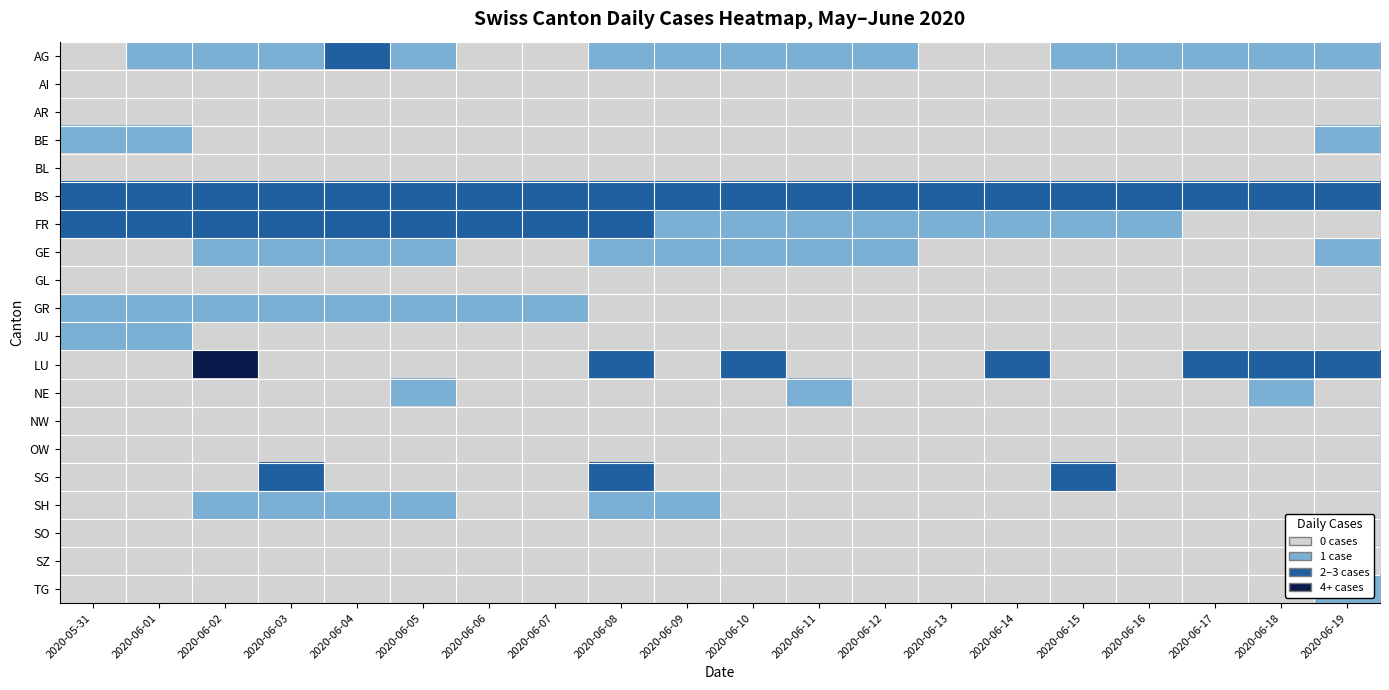

Reading left to right, extract all data points from this chart.

AG: 2020-05-31=0	2020-06-01=1	2020-06-02=1	2020-06-03=1	2020-06-04=2	2020-06-05=1	2020-06-06=0	2020-06-07=0	2020-06-08=1	2020-06-09=1	2020-06-10=1	2020-06-11=1	2020-06-12=1	2020-06-13=0	2020-06-14=0	2020-06-15=1	2020-06-16=1	2020-06-17=1	2020-06-18=1	2020-06-19=1
AI: 2020-05-31=0	2020-06-01=0	2020-06-02=0	2020-06-03=0	2020-06-04=0	2020-06-05=0	2020-06-06=0	2020-06-07=0	2020-06-08=0	2020-06-09=0	2020-06-10=0	2020-06-11=0	2020-06-12=0	2020-06-13=0	2020-06-14=0	2020-06-15=0	2020-06-16=0	2020-06-17=0	2020-06-18=0	2020-06-19=0
AR: 2020-05-31=0	2020-06-01=0	2020-06-02=0	2020-06-03=0	2020-06-04=0	2020-06-05=0	2020-06-06=0	2020-06-07=0	2020-06-08=0	2020-06-09=0	2020-06-10=0	2020-06-11=0	2020-06-12=0	2020-06-13=0	2020-06-14=0	2020-06-15=0	2020-06-16=0	2020-06-17=0	2020-06-18=0	2020-06-19=0
BE: 2020-05-31=1	2020-06-01=1	2020-06-02=0	2020-06-03=0	2020-06-04=0	2020-06-05=0	2020-06-06=0	2020-06-07=0	2020-06-08=0	2020-06-09=0	2020-06-10=0	2020-06-11=0	2020-06-12=0	2020-06-13=0	2020-06-14=0	2020-06-15=0	2020-06-16=0	2020-06-17=0	2020-06-18=0	2020-06-19=1
BL: 2020-05-31=0	2020-06-01=0	2020-06-02=0	2020-06-03=0	2020-06-04=0	2020-06-05=0	2020-06-06=0	2020-06-07=0	2020-06-08=0	2020-06-09=0	2020-06-10=0	2020-06-11=0	2020-06-12=0	2020-06-13=0	2020-06-14=0	2020-06-15=0	2020-06-16=0	2020-06-17=0	2020-06-18=0	2020-06-19=0
BS: 2020-05-31=3	2020-06-01=3	2020-06-02=3	2020-06-03=3	2020-06-04=3	2020-06-05=3	2020-06-06=3	2020-06-07=3	2020-06-08=3	2020-06-09=3	2020-06-10=3	2020-06-11=2	2020-06-12=2	2020-06-13=2	2020-06-14=2	2020-06-15=2	2020-06-16=2	2020-06-17=2	2020-06-18=2	2020-06-19=2
FR: 2020-05-31=3	2020-06-01=3	2020-06-02=3	2020-06-03=3	2020-06-04=3	2020-06-05=2	2020-06-06=2	2020-06-07=2	2020-06-08=2	2020-06-09=1	2020-06-10=1	2020-06-11=1	2020-06-12=1	2020-06-13=1	2020-06-14=1	2020-06-15=1	2020-06-16=1	2020-06-17=0	2020-06-18=0	2020-06-19=0
GE: 2020-05-31=0	2020-06-01=0	2020-06-02=1	2020-06-03=1	2020-06-04=1	2020-06-05=1	2020-06-06=0	2020-06-07=0	2020-06-08=1	2020-06-09=1	2020-06-10=1	2020-06-11=1	2020-06-12=1	2020-06-13=0	2020-06-14=0	2020-06-15=0	2020-06-16=0	2020-06-17=0	2020-06-18=0	2020-06-19=1
GL: 2020-05-31=0	2020-06-01=0	2020-06-02=0	2020-06-03=0	2020-06-04=0	2020-06-05=0	2020-06-06=0	2020-06-07=0	2020-06-08=0	2020-06-09=0	2020-06-10=0	2020-06-11=0	2020-06-12=0	2020-06-13=0	2020-06-14=0	2020-06-15=0	2020-06-16=0	2020-06-17=0	2020-06-18=0	2020-06-19=0
GR: 2020-05-31=1	2020-06-01=1	2020-06-02=1	2020-06-03=1	2020-06-04=1	2020-06-05=1	2020-06-06=1	2020-06-07=1	2020-06-08=0	2020-06-09=0	2020-06-10=0	2020-06-11=0	2020-06-12=0	2020-06-13=0	2020-06-14=0	2020-06-15=0	2020-06-16=0	2020-06-17=0	2020-06-18=0	2020-06-19=0
JU: 2020-05-31=1	2020-06-01=1	2020-06-02=0	2020-06-03=0	2020-06-04=0	2020-06-05=0	2020-06-06=0	2020-06-07=0	2020-06-08=0	2020-06-09=0	2020-06-10=0	2020-06-11=0	2020-06-12=0	2020-06-13=0	2020-06-14=0	2020-06-15=0	2020-06-16=0	2020-06-17=0	2020-06-18=0	2020-06-19=0
LU: 2020-05-31=0	2020-06-01=0	2020-06-02=5	2020-06-03=0	2020-06-04=0	2020-06-05=0	2020-06-06=0	2020-06-07=0	2020-06-08=3	2020-06-09=0	2020-06-10=2	2020-06-11=0	2020-06-12=0	2020-06-13=0	2020-06-14=2	2020-06-15=0	2020-06-16=0	2020-06-17=2	2020-06-18=2	2020-06-19=2
NE: 2020-05-31=0	2020-06-01=0	2020-06-02=0	2020-06-03=0	2020-06-04=0	2020-06-05=1	2020-06-06=0	2020-06-07=0	2020-06-08=0	2020-06-09=0	2020-06-10=0	2020-06-11=1	2020-06-12=0	2020-06-13=0	2020-06-14=0	2020-06-15=0	2020-06-16=0	2020-06-17=0	2020-06-18=1	2020-06-19=0
NW: 2020-05-31=0	2020-06-01=0	2020-06-02=0	2020-06-03=0	2020-06-04=0	2020-06-05=0	2020-06-06=0	2020-06-07=0	2020-06-08=0	2020-06-09=0	2020-06-10=0	2020-06-11=0	2020-06-12=0	2020-06-13=0	2020-06-14=0	2020-06-15=0	2020-06-16=0	2020-06-17=0	2020-06-18=0	2020-06-19=0
OW: 2020-05-31=0	2020-06-01=0	2020-06-02=0	2020-06-03=0	2020-06-04=0	2020-06-05=0	2020-06-06=0	2020-06-07=0	2020-06-08=0	2020-06-09=0	2020-06-10=0	2020-06-11=0	2020-06-12=0	2020-06-13=0	2020-06-14=0	2020-06-15=0	2020-06-16=0	2020-06-17=0	2020-06-18=0	2020-06-19=0
SG: 2020-05-31=0	2020-06-01=0	2020-06-02=0	2020-06-03=2	2020-06-04=0	2020-06-05=0	2020-06-06=0	2020-06-07=0	2020-06-08=2	2020-06-09=0	2020-06-10=0	2020-06-11=0	2020-06-12=0	2020-06-13=0	2020-06-14=0	2020-06-15=2	2020-06-16=0	2020-06-17=0	2020-06-18=0	2020-06-19=0
SH: 2020-05-31=0	2020-06-01=0	2020-06-02=1	2020-06-03=1	2020-06-04=1	2020-06-05=1	2020-06-06=0	2020-06-07=0	2020-06-08=1	2020-06-09=1	2020-06-10=0	2020-06-11=0	2020-06-12=0	2020-06-13=0	2020-06-14=0	2020-06-15=0	2020-06-16=0	2020-06-17=0	2020-06-18=0	2020-06-19=0
SO: 2020-05-31=0	2020-06-01=0	2020-06-02=0	2020-06-03=0	2020-06-04=0	2020-06-05=0	2020-06-06=0	2020-06-07=0	2020-06-08=0	2020-06-09=0	2020-06-10=0	2020-06-11=0	2020-06-12=0	2020-06-13=0	2020-06-14=0	2020-06-15=0	2020-06-16=0	2020-06-17=0	2020-06-18=0	2020-06-19=0
SZ: 2020-05-31=0	2020-06-01=0	2020-06-02=0	2020-06-03=0	2020-06-04=0	2020-06-05=0	2020-06-06=0	2020-06-07=0	2020-06-08=0	2020-06-09=0	2020-06-10=0	2020-06-11=0	2020-06-12=0	2020-06-13=0	2020-06-14=0	2020-06-15=0	2020-06-16=0	2020-06-17=0	2020-06-18=0	2020-06-19=0
TG: 2020-05-31=0	2020-06-01=0	2020-06-02=0	2020-06-03=0	2020-06-04=0	2020-06-05=0	2020-06-06=0	2020-06-07=0	2020-06-08=0	2020-06-09=0	2020-06-10=0	2020-06-11=0	2020-06-12=0	2020-06-13=0	2020-06-14=0	2020-06-15=0	2020-06-16=0	2020-06-17=0	2020-06-18=0	2020-06-19=1